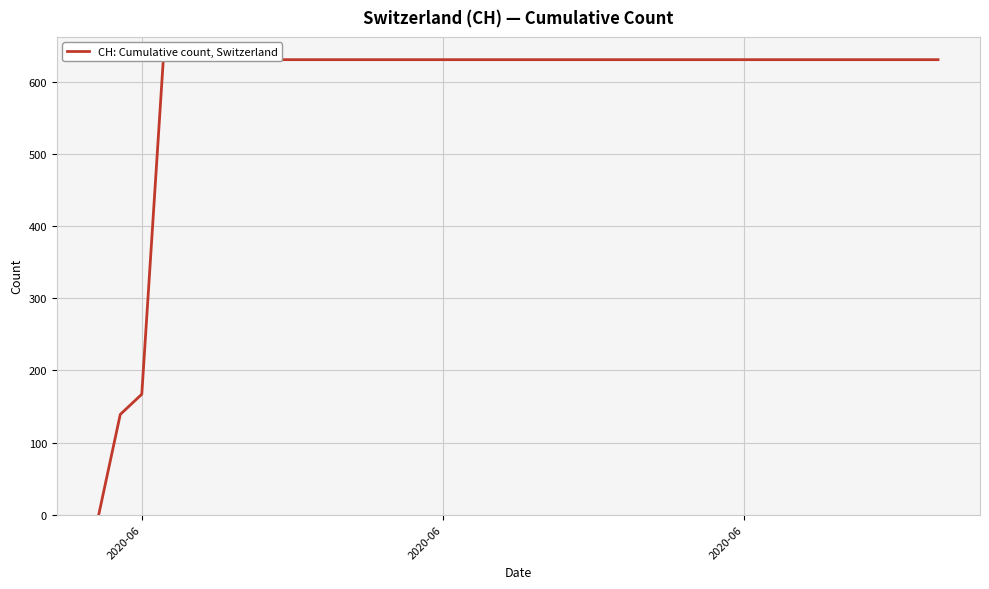

How many values are above zero?

39